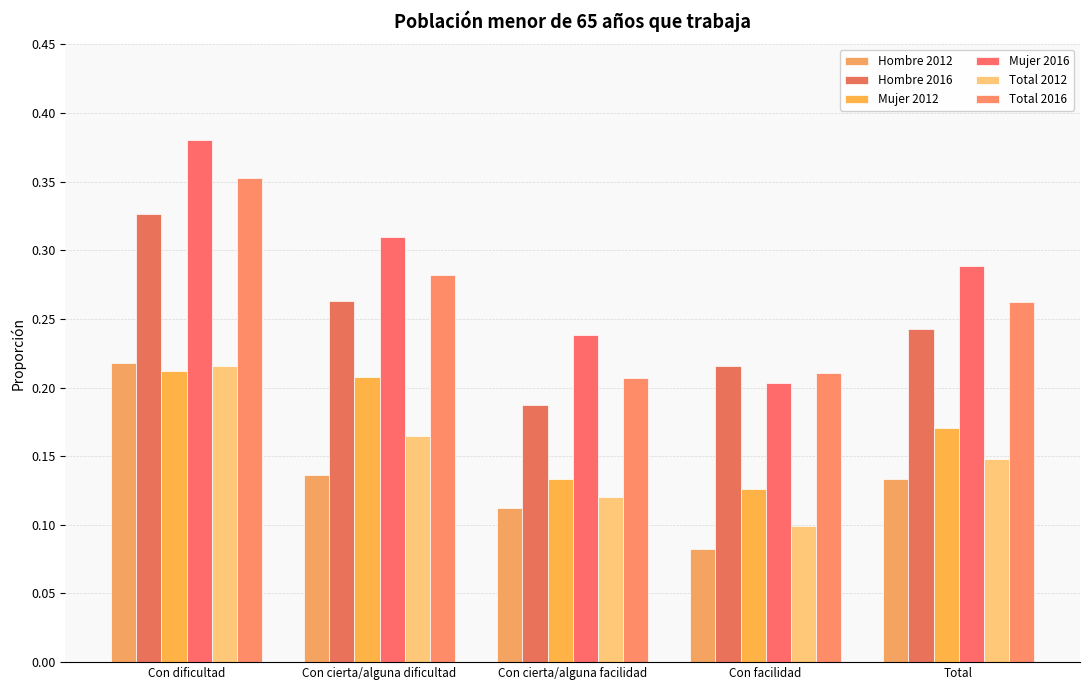

How many Mujer 2012 values are between 0 and 1?

5